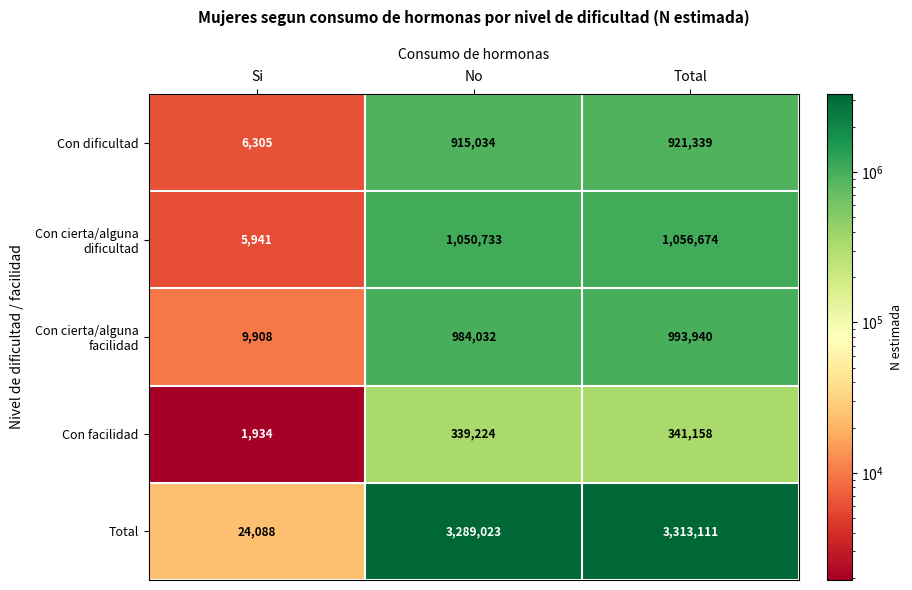

At No, list the series in order from smallest to largest.

Con facilidad, Con dificultad, Con cierta/alguna facilidad, Con cierta/alguna dificultad, Total